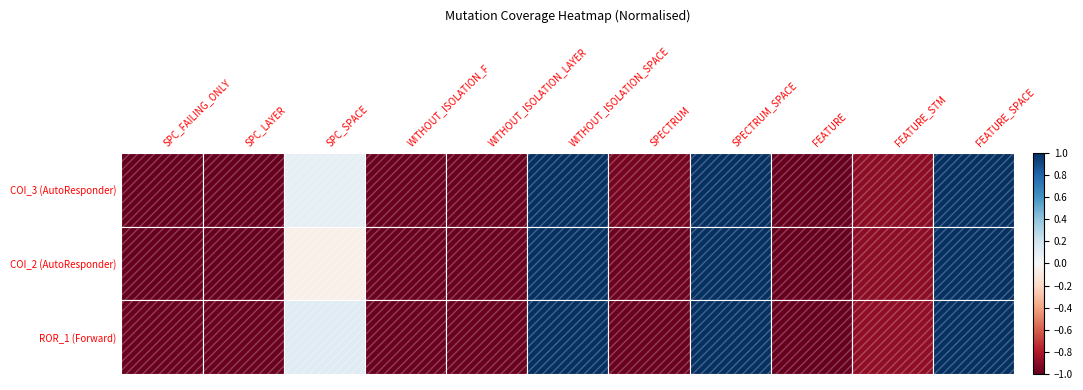

At which label is ROR_1 (Forward) closest to 0?

SPC_SPACE